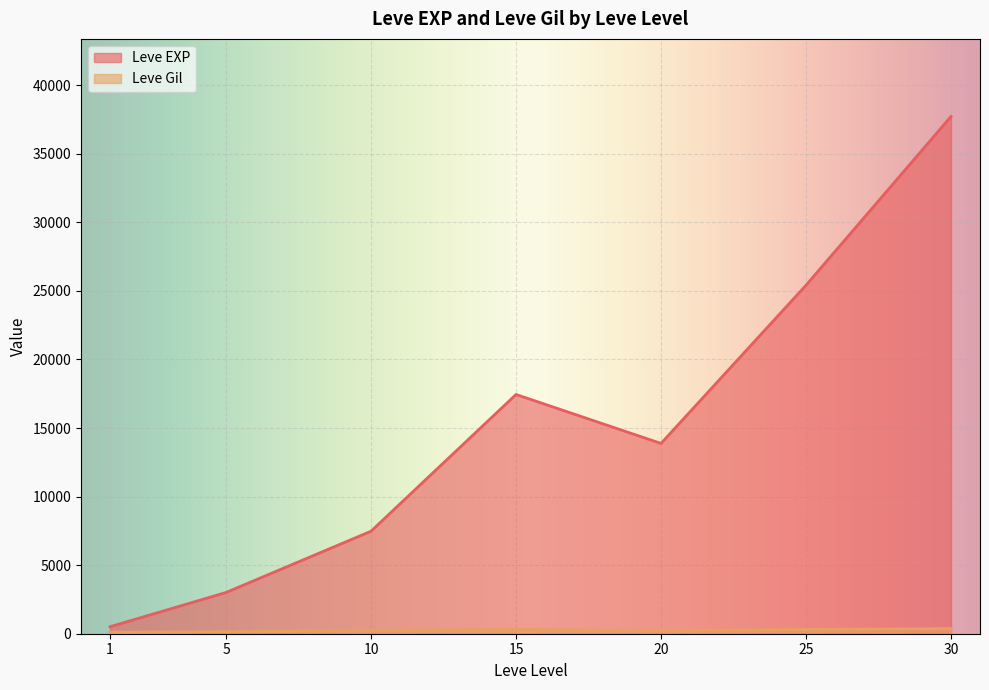

List the series in order of their overall mean, lowest first.

Leve Gil, Leve EXP